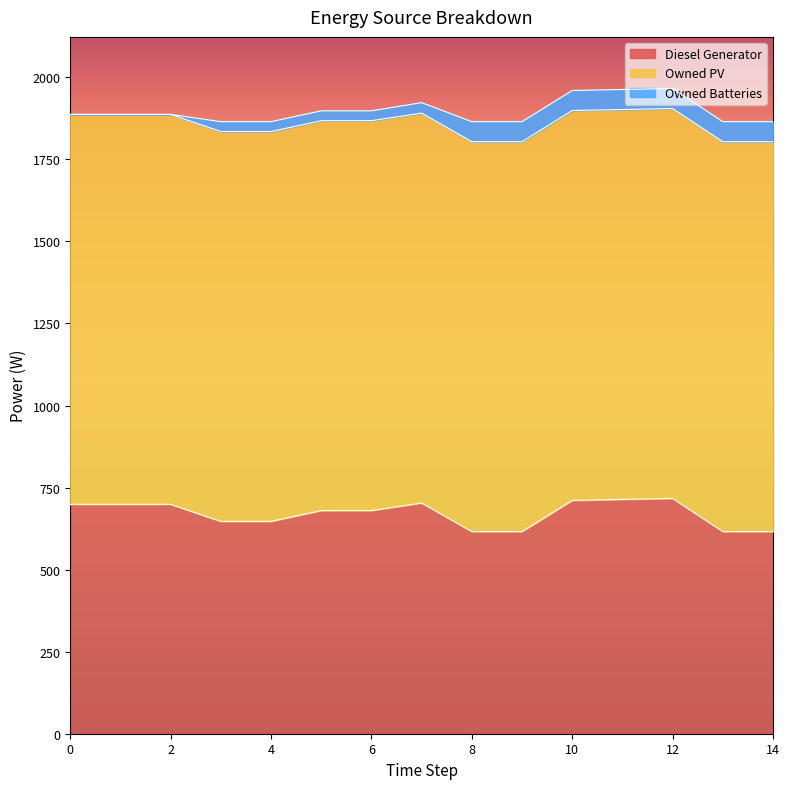

What is the total value across all series at 12?

1966